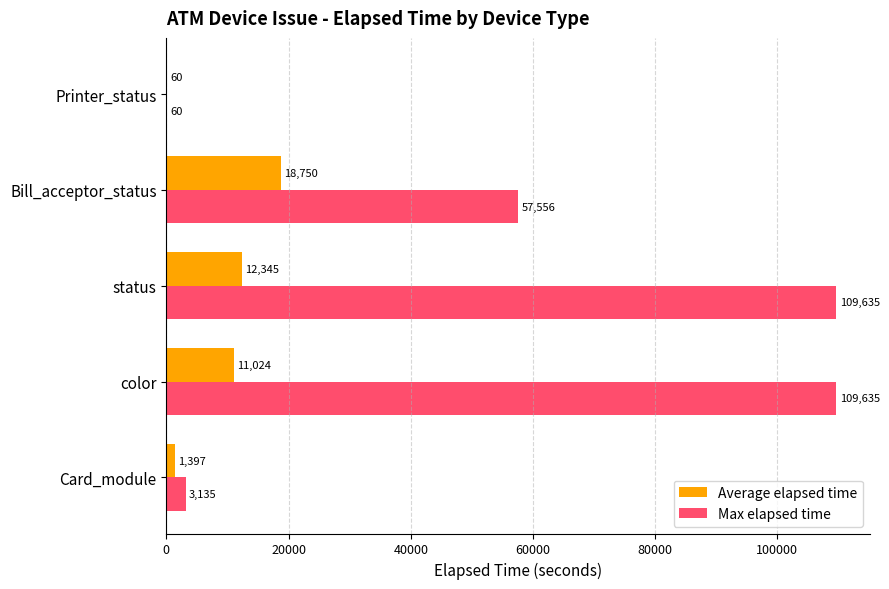

Which category has the highest value in the Average elapsed time series?

Bill_acceptor_status